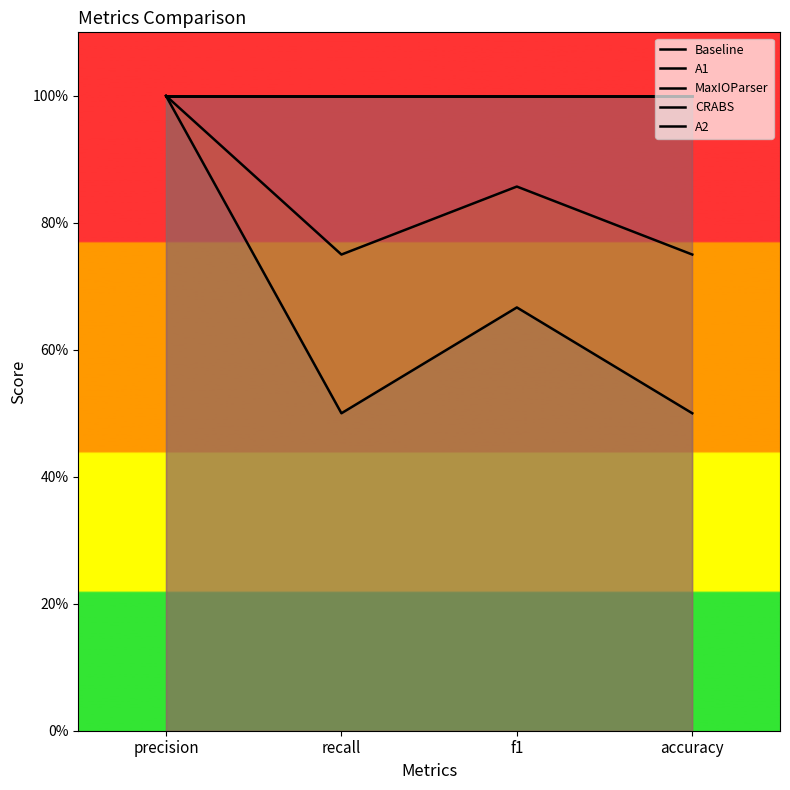

What is the average value of the MaxIOParser series?

1.0